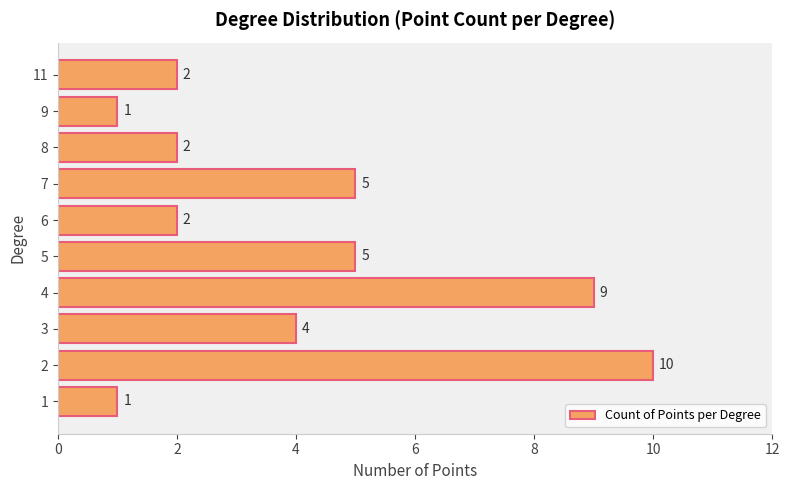

How many values are between 2 and 5?

6